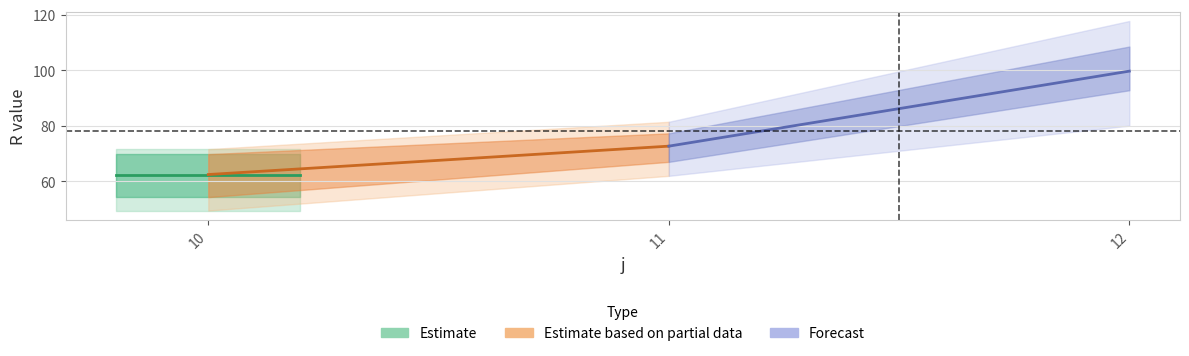

True or false: s3 has a value of 80.1 at 12.

True